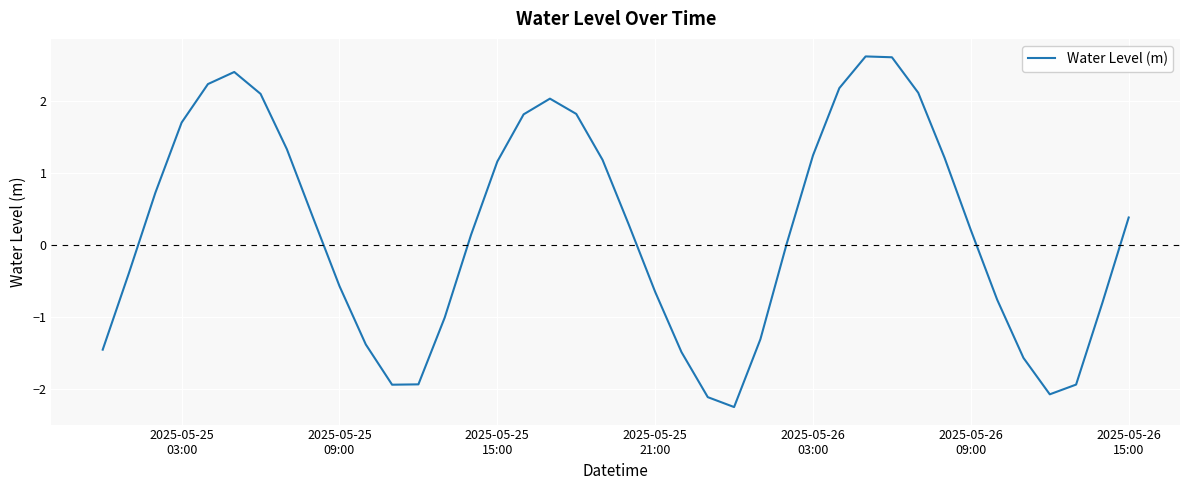

What is the maximum value shown in the chart?

2.6